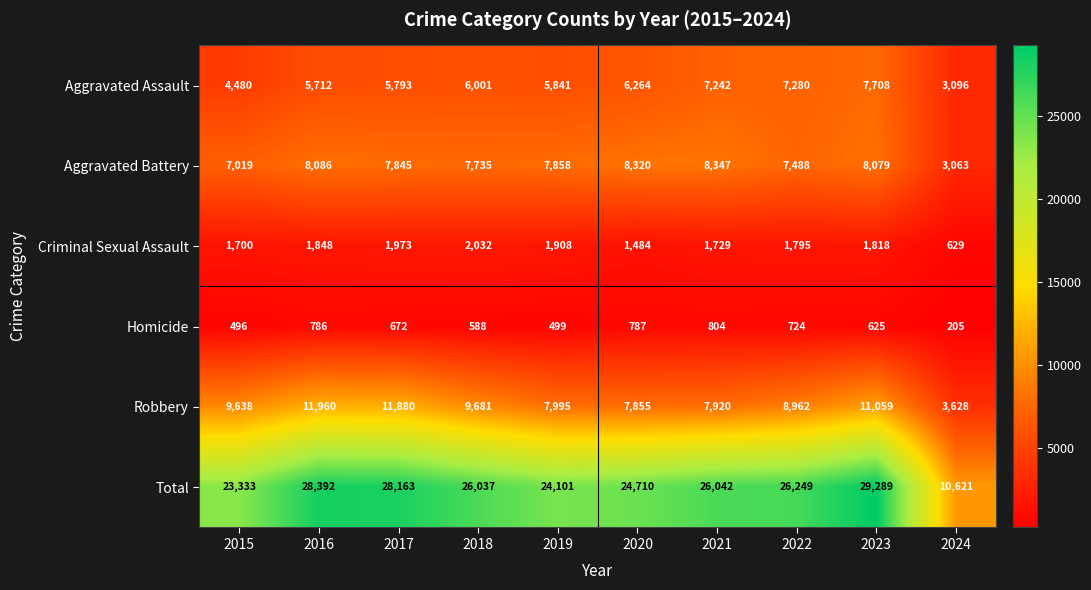

At how many categories does at least one series exceed 18165?

9